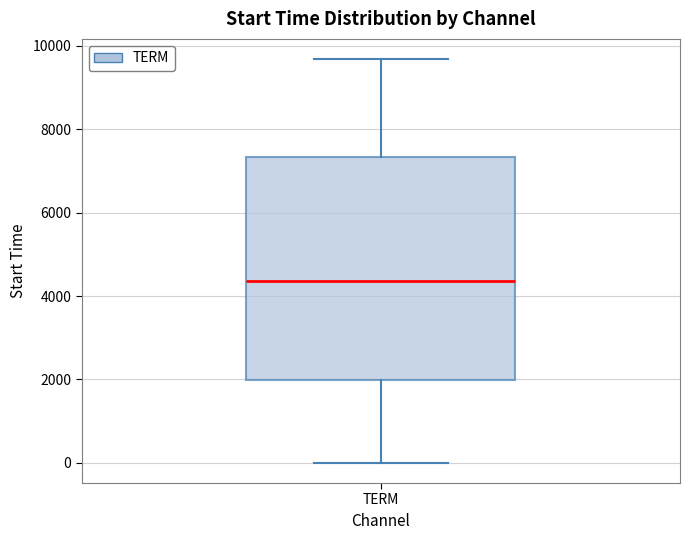

Read this box plot against the y-axis: the position of the median line, the range covered by the box, and the ends of both whiskers. The values are not printed on the chart, so give them approximately, as read against the axis.

median 4400, box 2000 to 7400, whiskers 0 to 9600